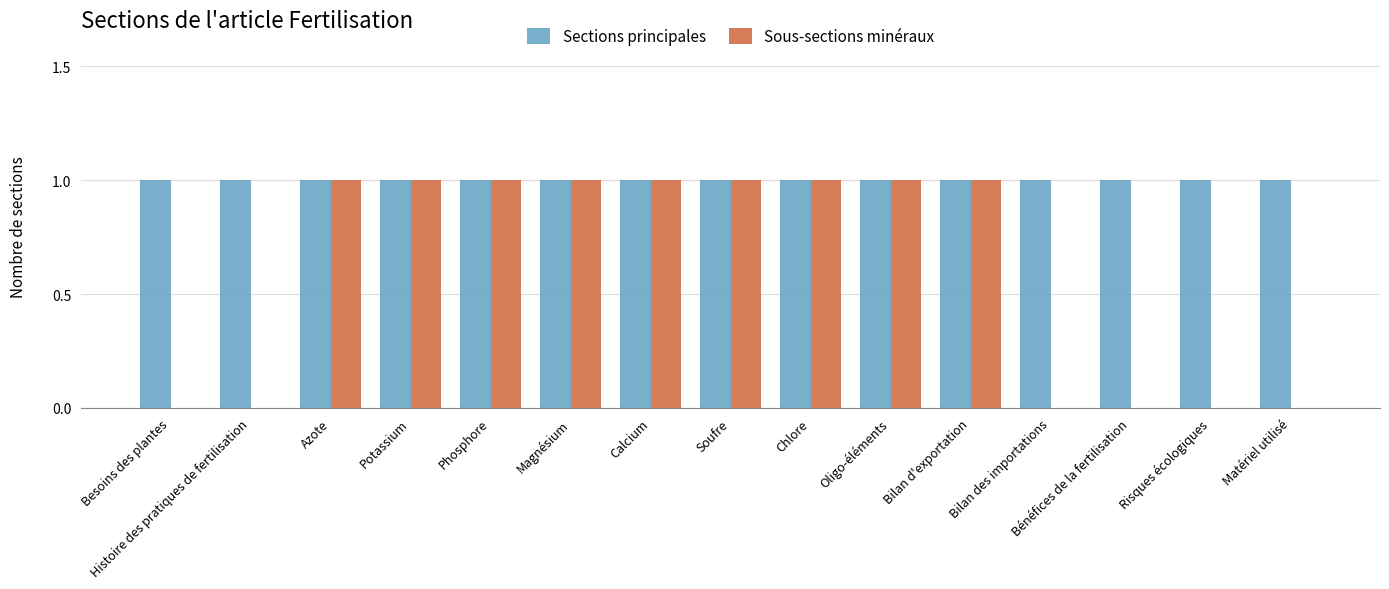

What is the difference between the Sous-sections minéraux values at Calcium and Risques écologiques?

1